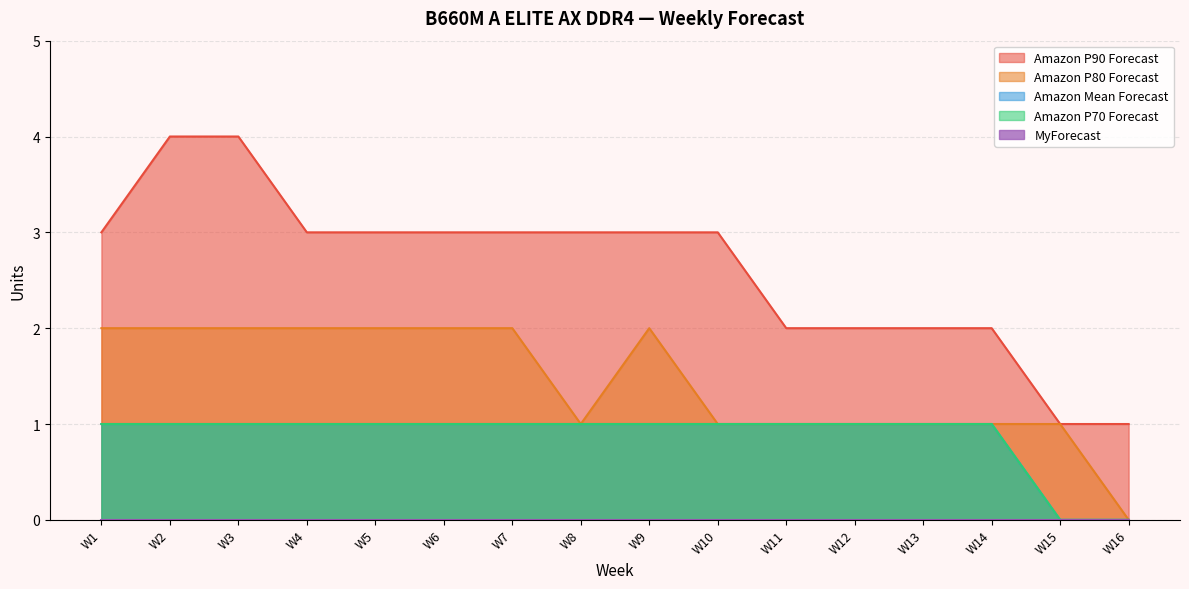

True or false: Amazon P80 Forecast and Amazon P90 Forecast intersect in this chart.

False